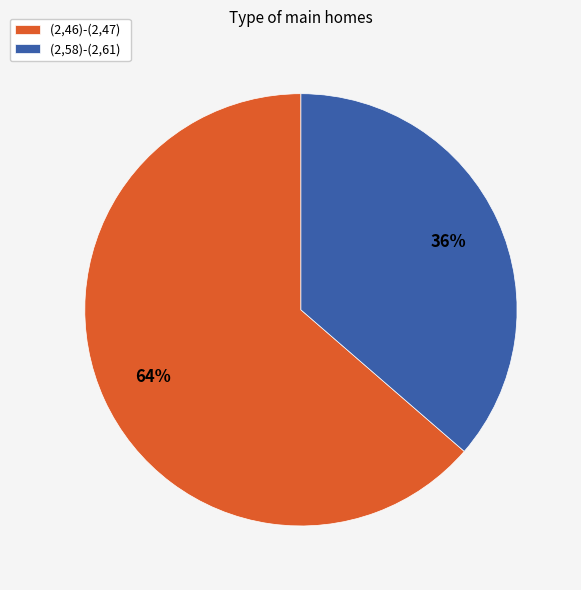

Approximately how many times larger is the value at (2,58)-(2,61) compared to (2,46)-(2,47)?

0.6